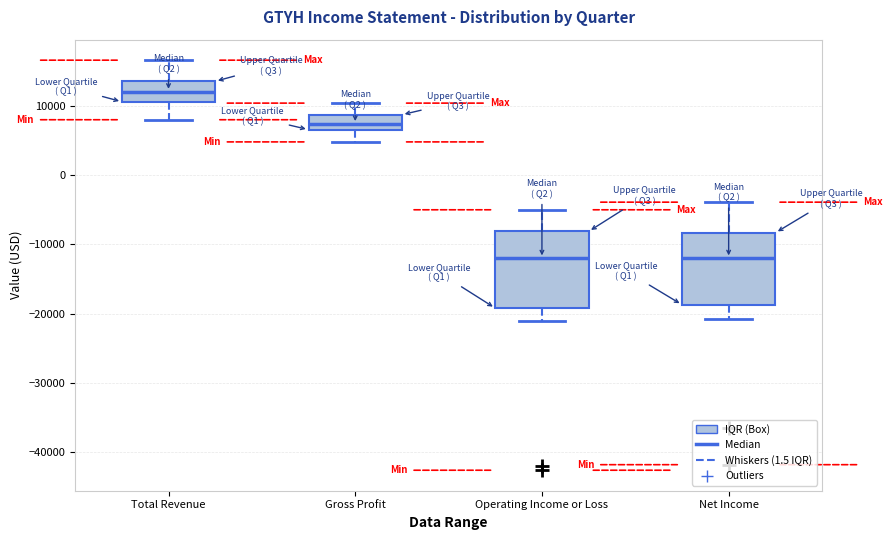

Which box has the highest median line?

Total Revenue